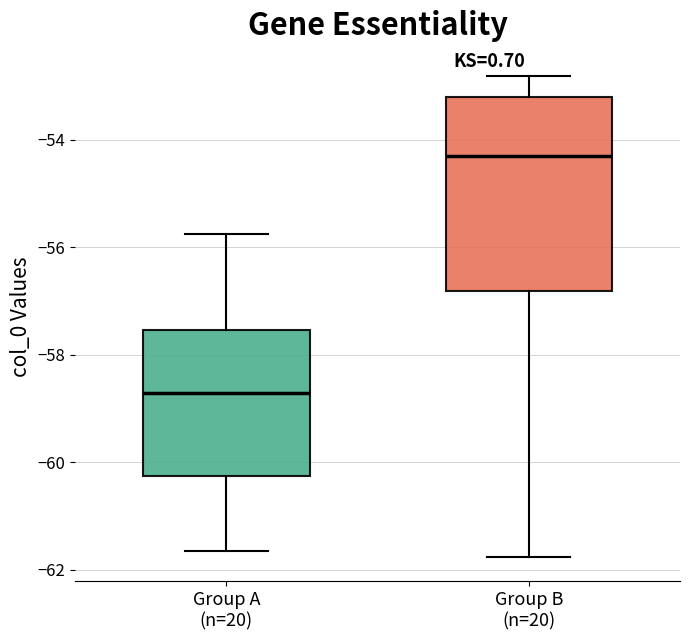

Which box's median line is the highest?

Group B (n=20)